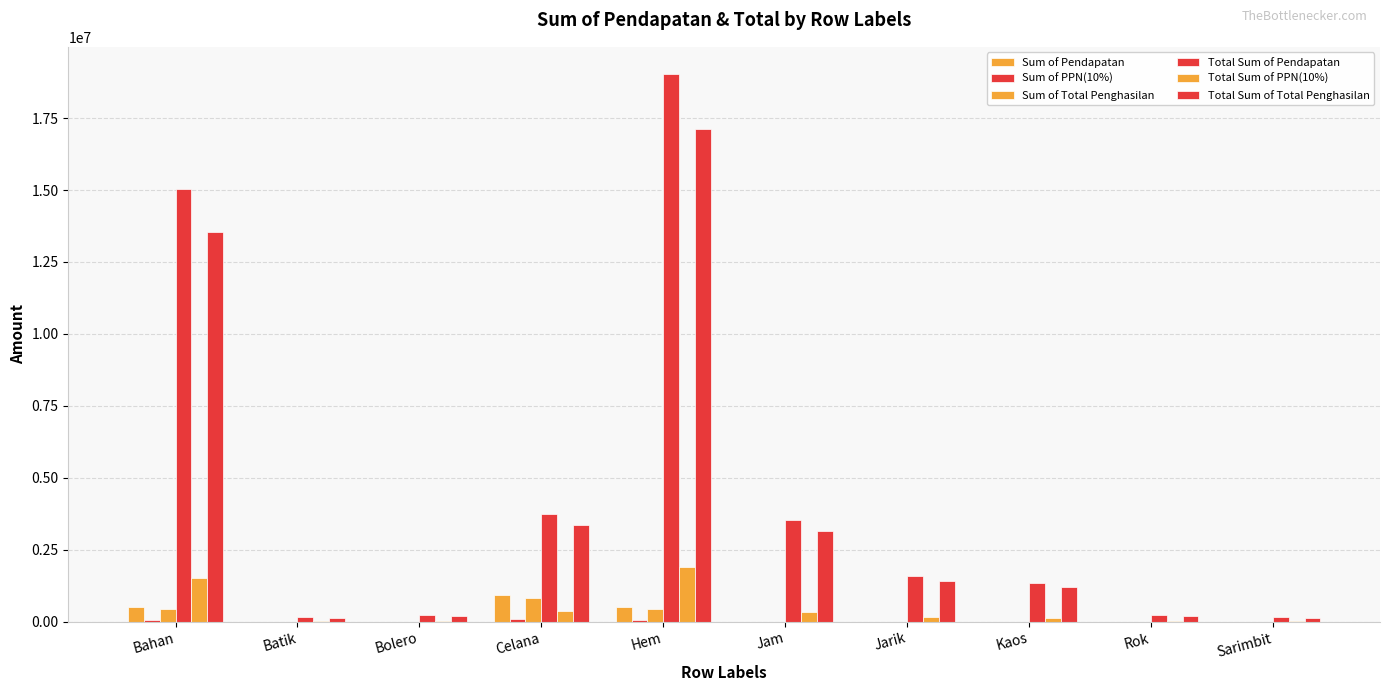

True or false: Total Sum of Total Penghasilan has a value of 1431000 at Jarik.

True